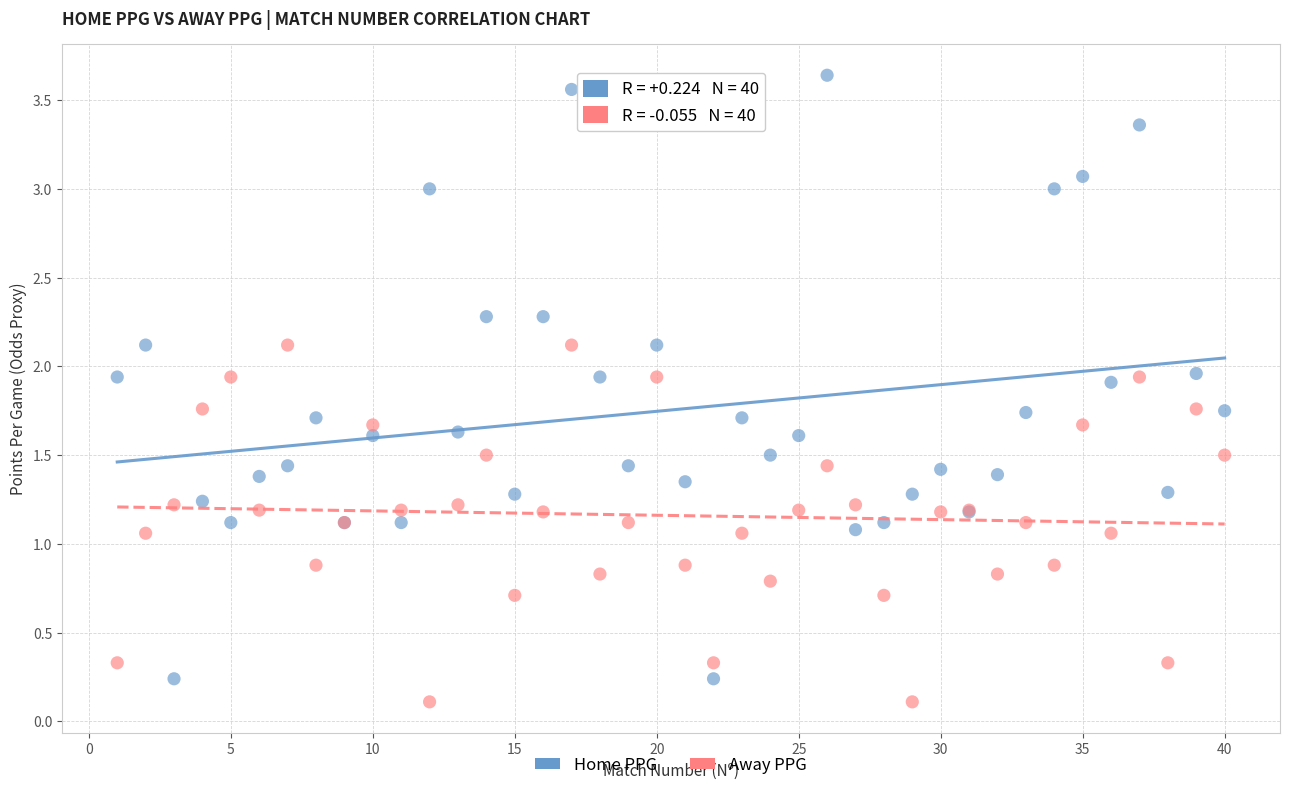

Which series reaches the maximum Y coordinate?

Home PPG